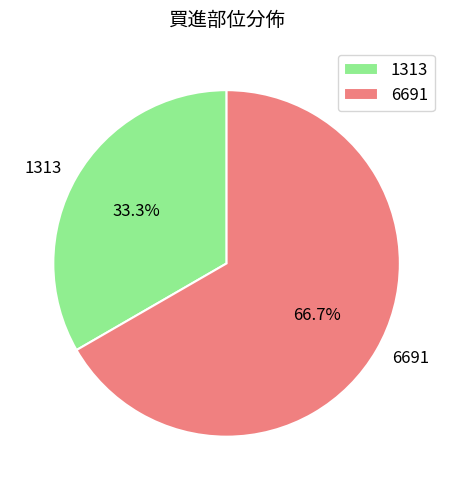

Approximately how many times larger is the value at 6691 compared to 1313?

2.0